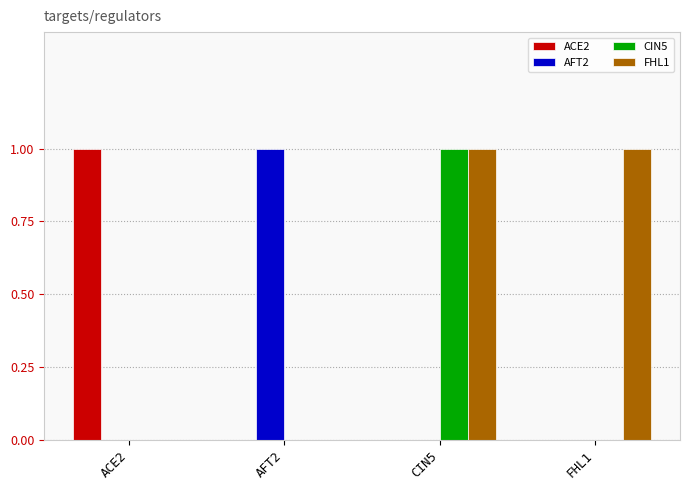

The value of CIN5 at FHL1 is 0. True or false?

True